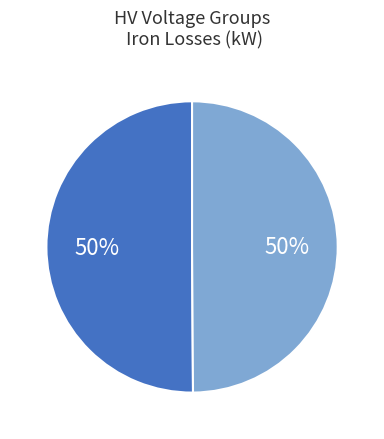

To the nearest percent, what is the average slice percentage?

50%